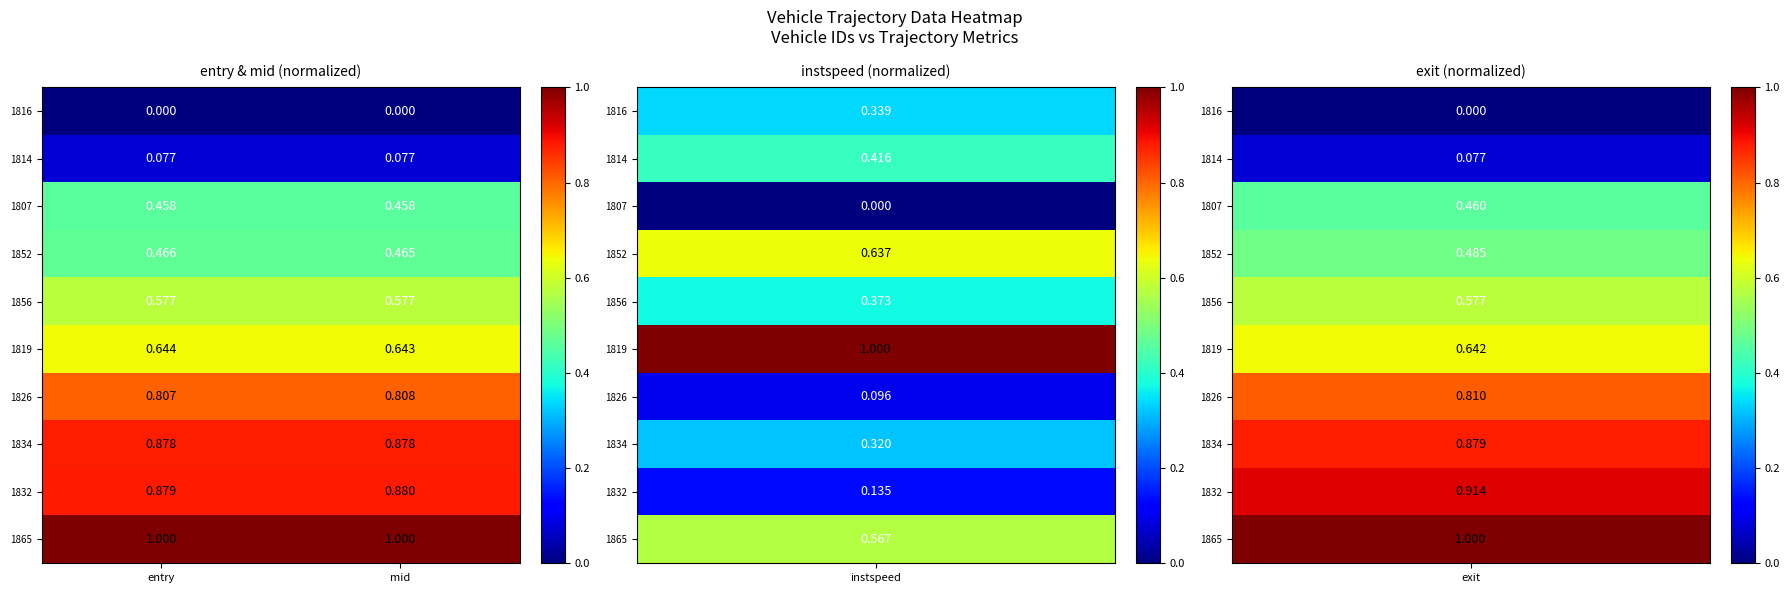

At which label does 1832 reach its minimum?

entry